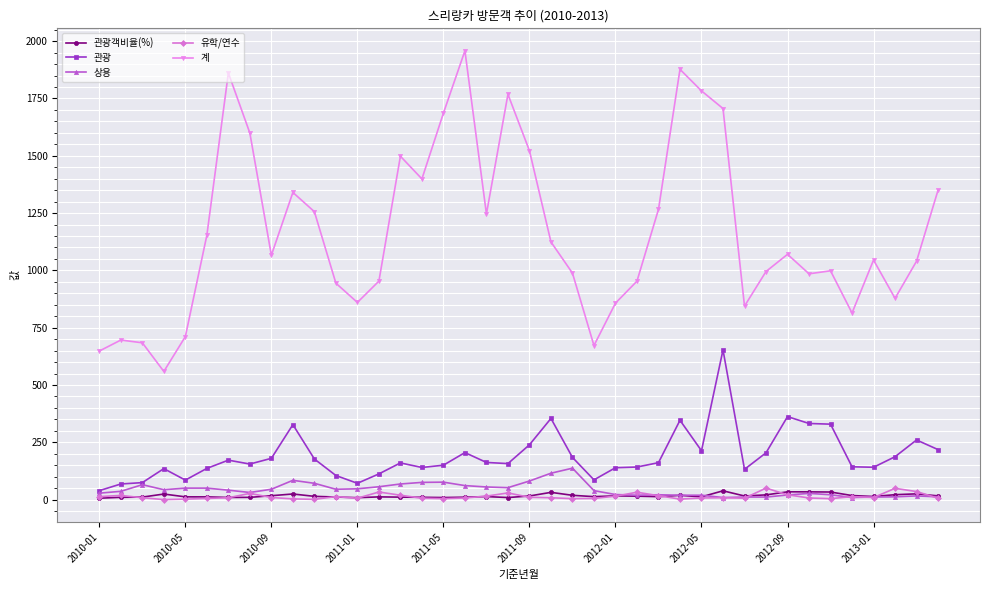

What is the average value of the 관광객비율(%) series?

16.6